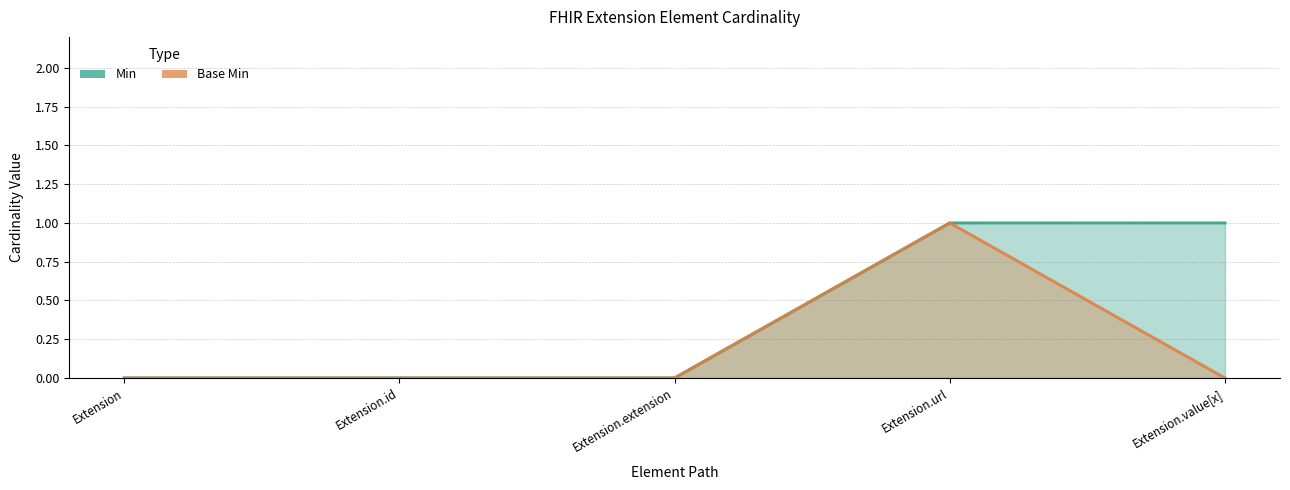

True or false: Base Min and Min cross at least once.

False